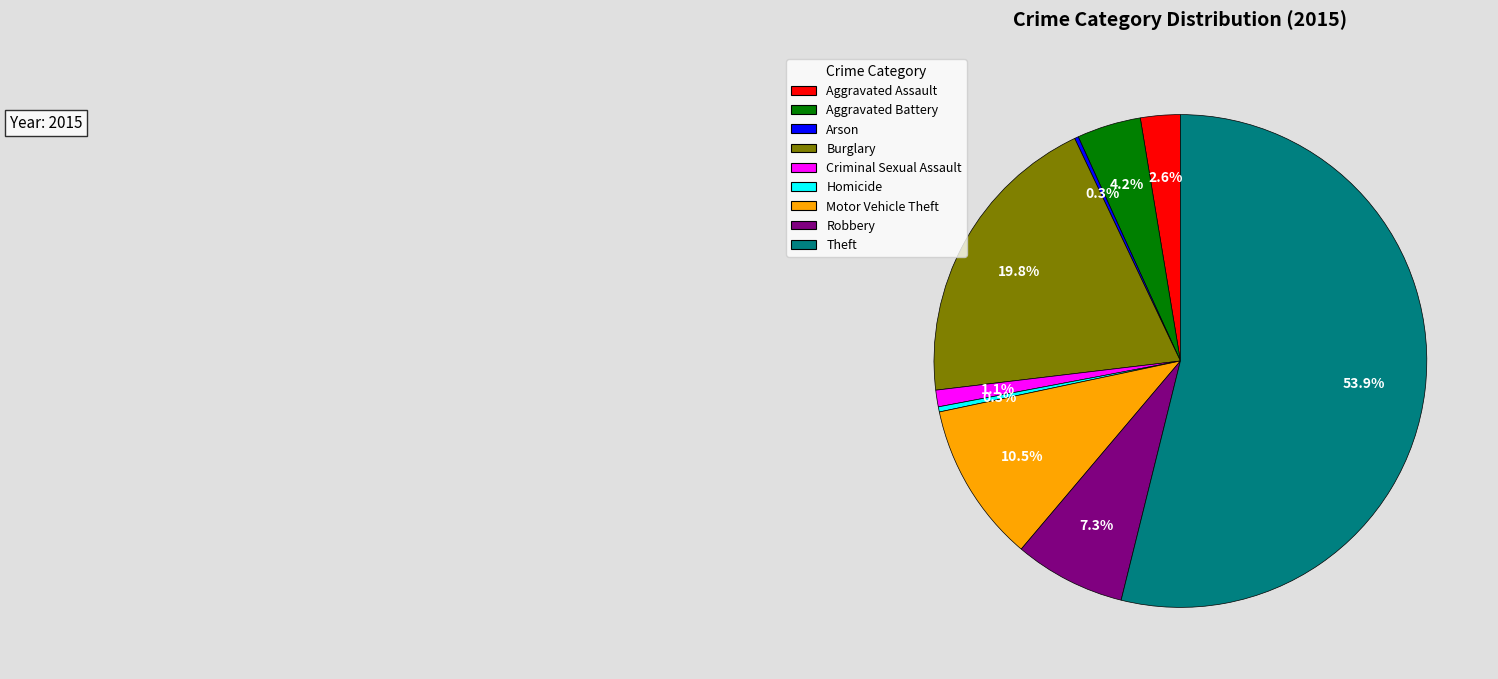

Which category has the biggest portion of the pie?

Theft